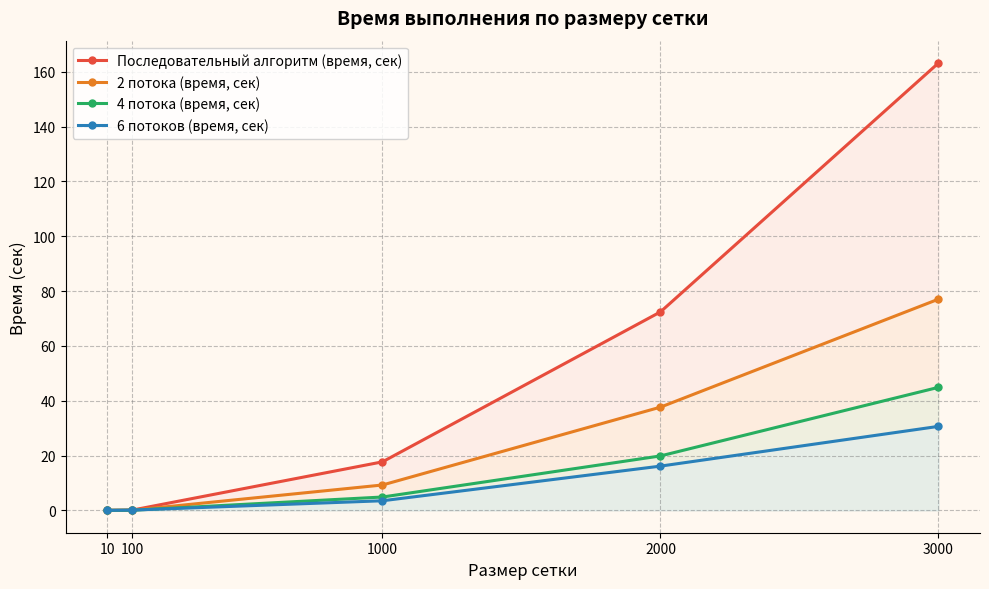

True or false: 4 потока (время, сек) and 6 потоков (время, сек) intersect in this chart.

True